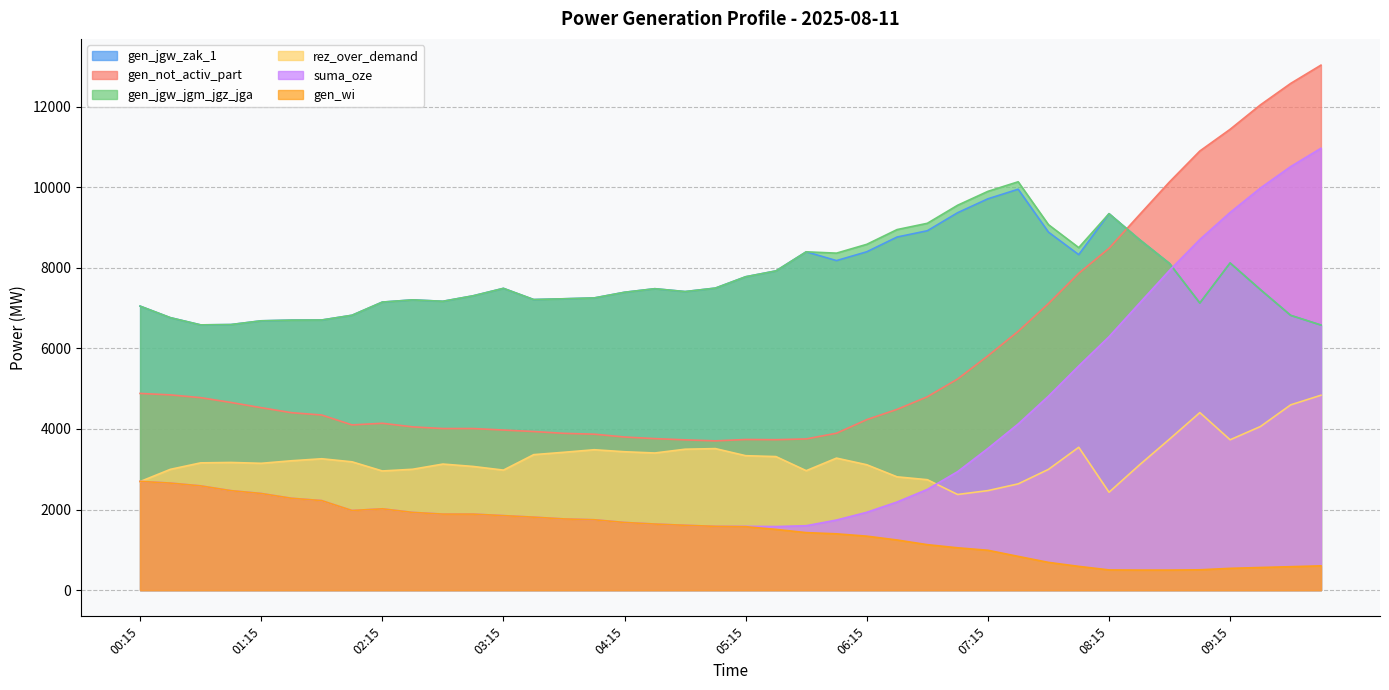

What is the total value across all series at 09:30?

41571